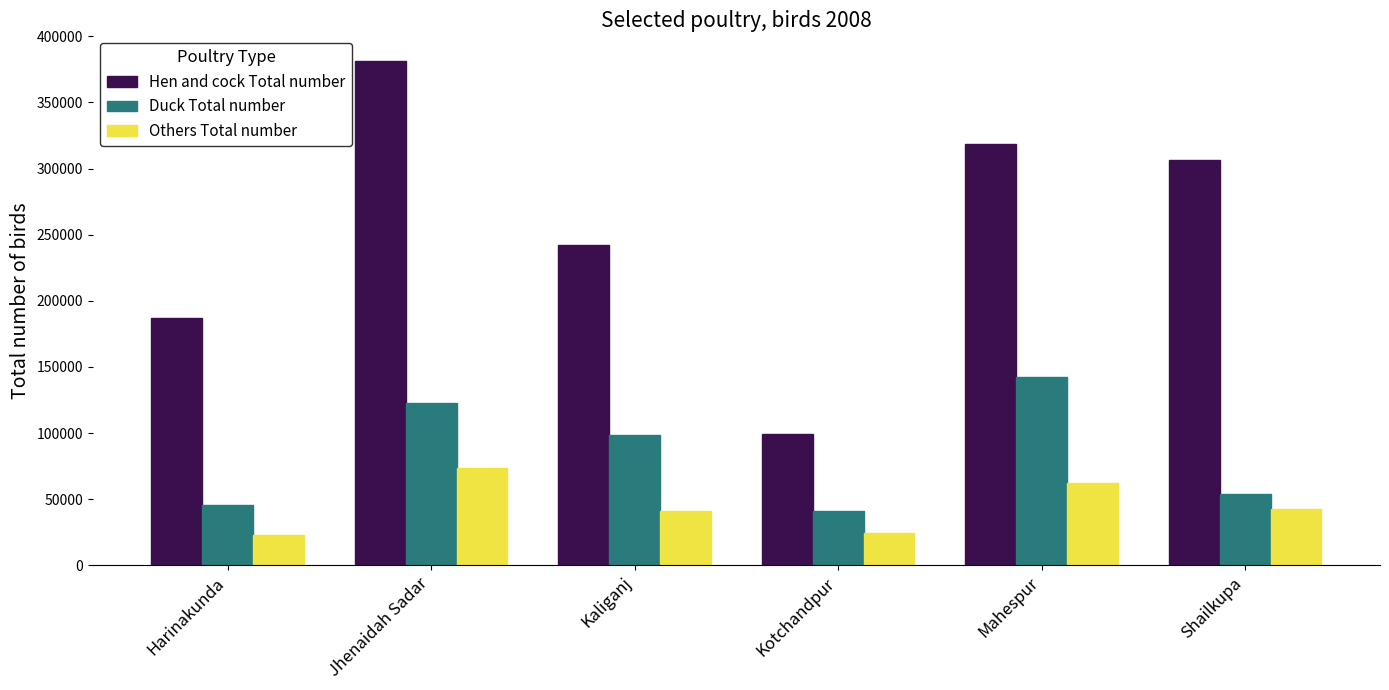

The Duck Total number series shows 87917 at Mahespur. True or false?

False